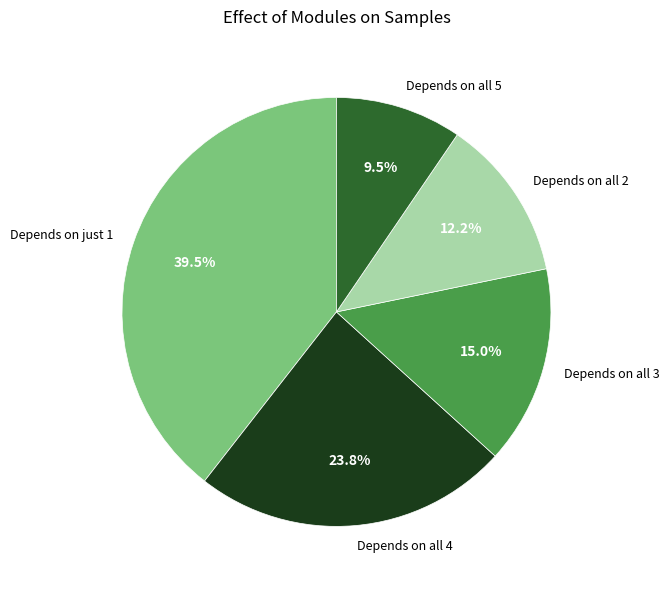

Rank the categories by value from lowest to highest.

Depends on all 5, Depends on all 2, Depends on all 3, Depends on all 4, Depends on just 1